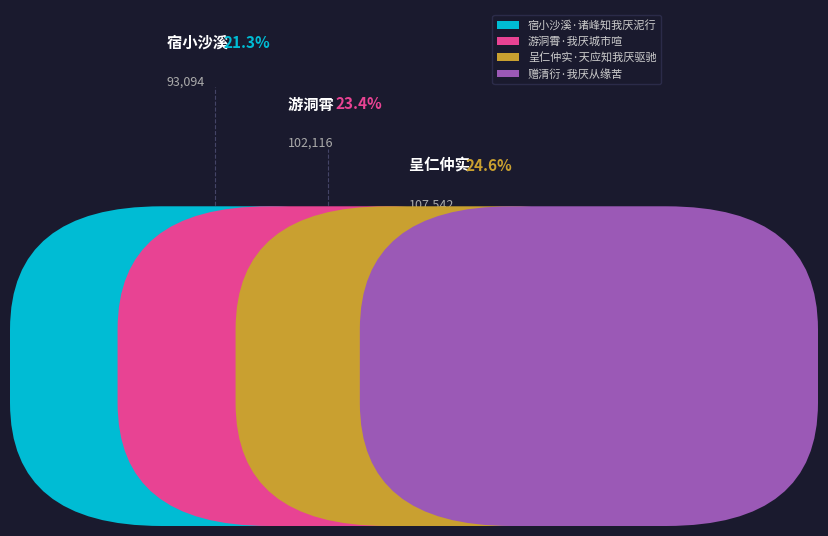

To the nearest percent, what is the combined percentage of 游洞霄·我厌城市喧 and 赠清衍·我厌从缘苦?

54%